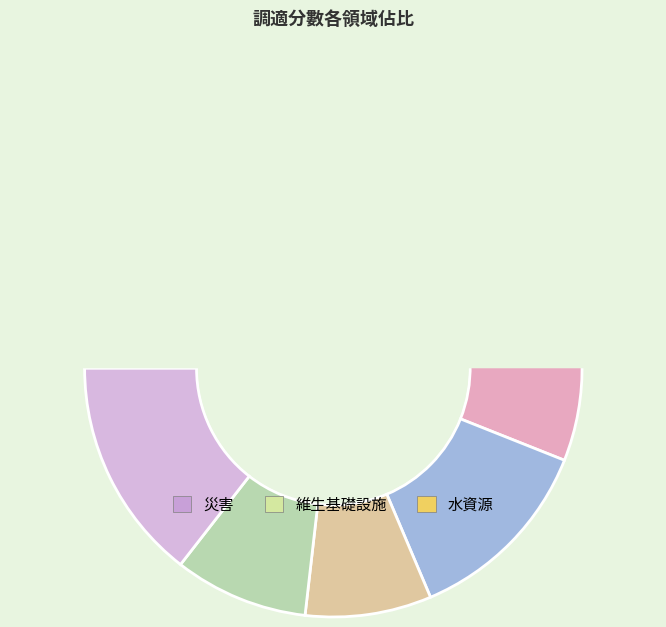

Does 能源 account for over 50% of the chart?

No